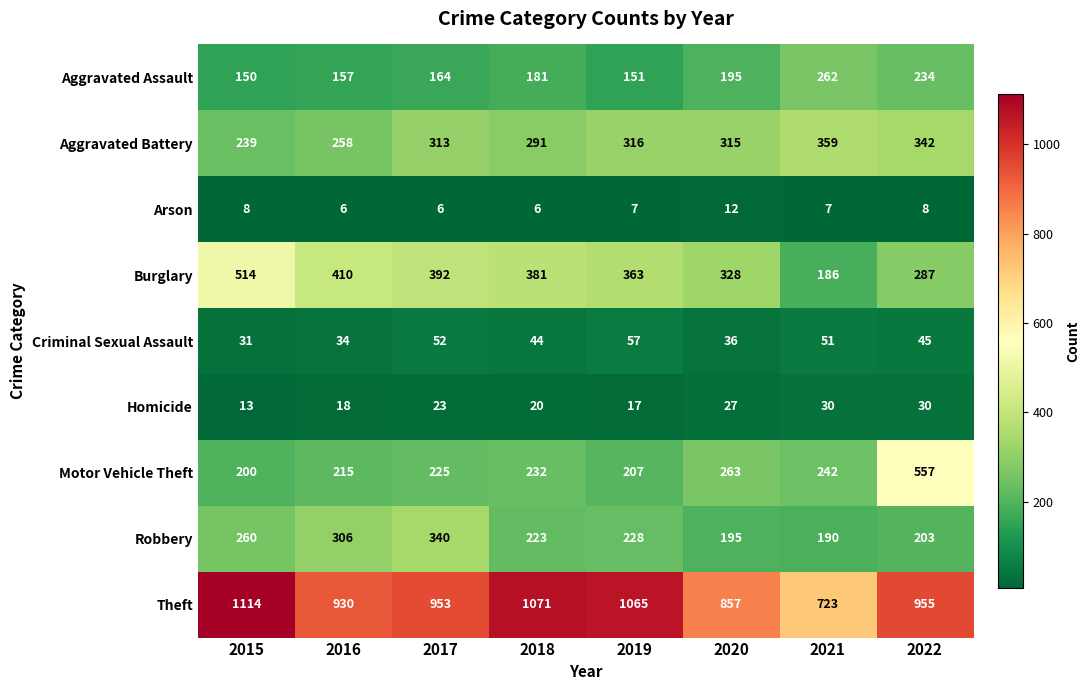

Where does the Burglary series first go above 381?

2015